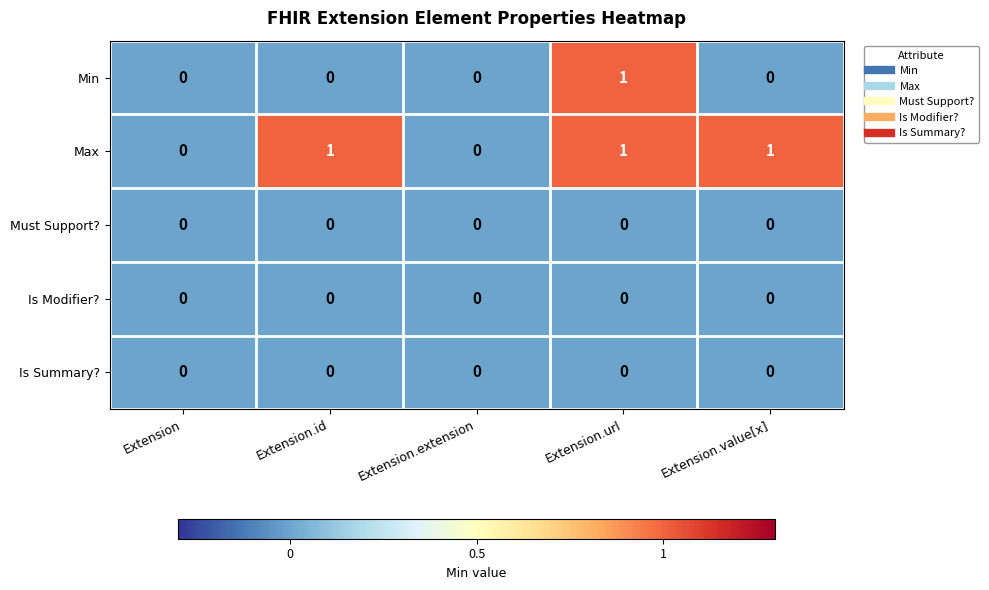

The value of Is Summary? at Extension is 0. True or false?

True